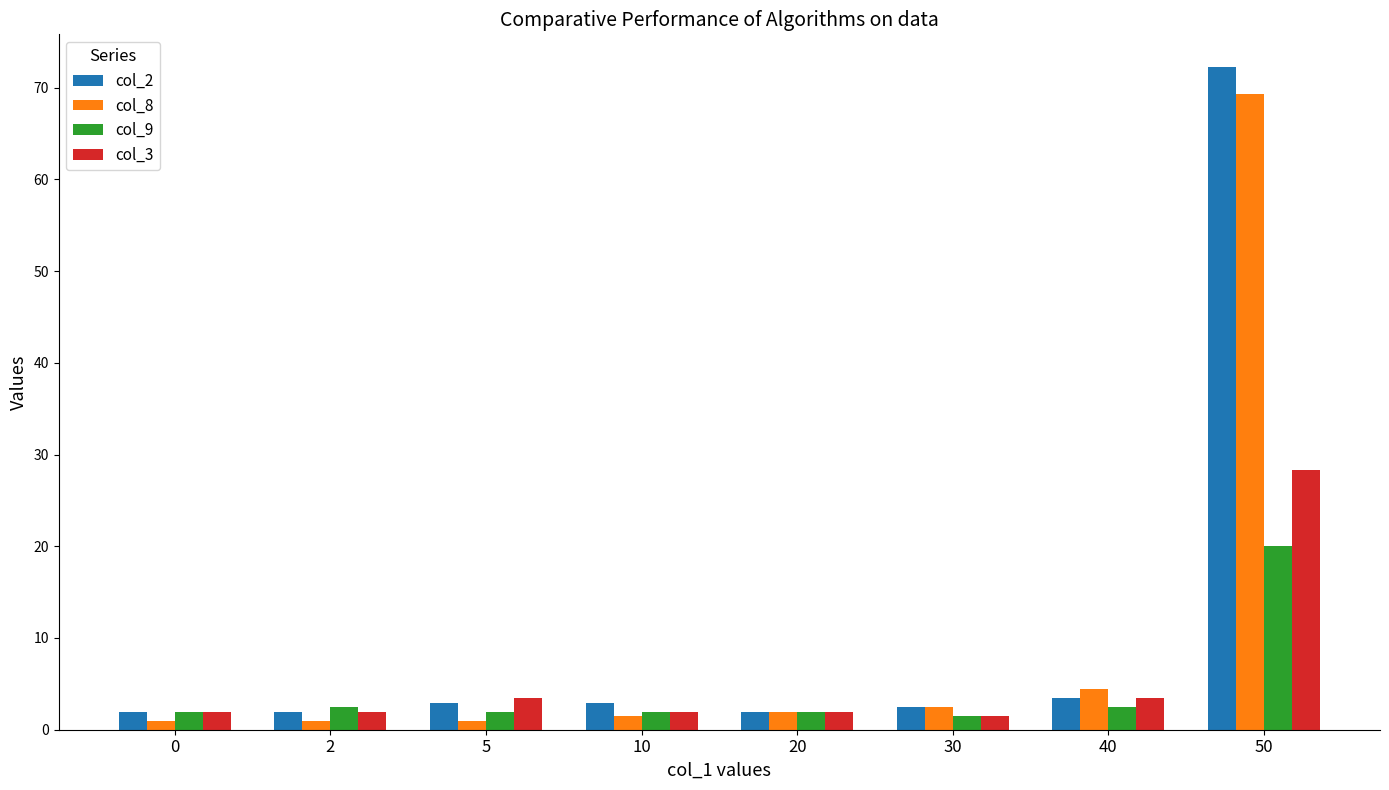

Reading left to right, extract all data points from this chart.

col_2: 2.0	2.0	2.9	2.9	2.0	2.4	3.4	72.2
col_8: 1.0	1.0	1.0	1.5	2.0	2.4	4.4	69.3
col_9: 2.0	2.4	2.0	2.0	2.0	1.5	2.4	20.0
col_3: 2.0	2.0	3.4	2.0	2.0	1.5	3.4	28.3